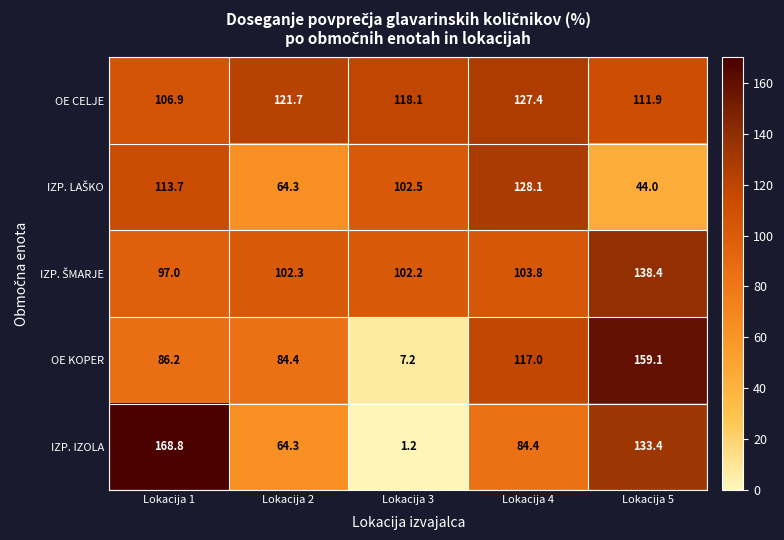

Which label corresponds to the largest value in the chart?

Lokacija 1